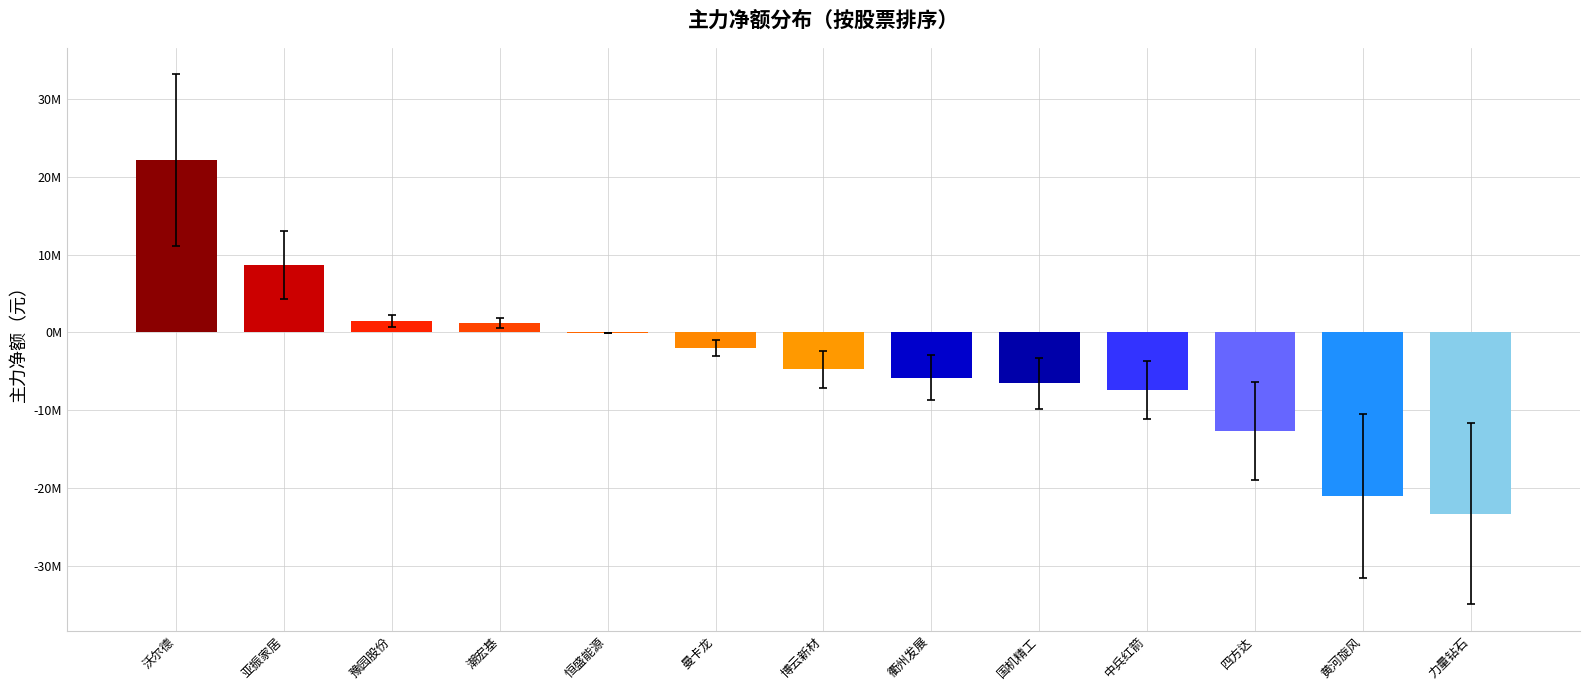

The chart shows a value of -10043564 at 中兵红箭. True or false?

False